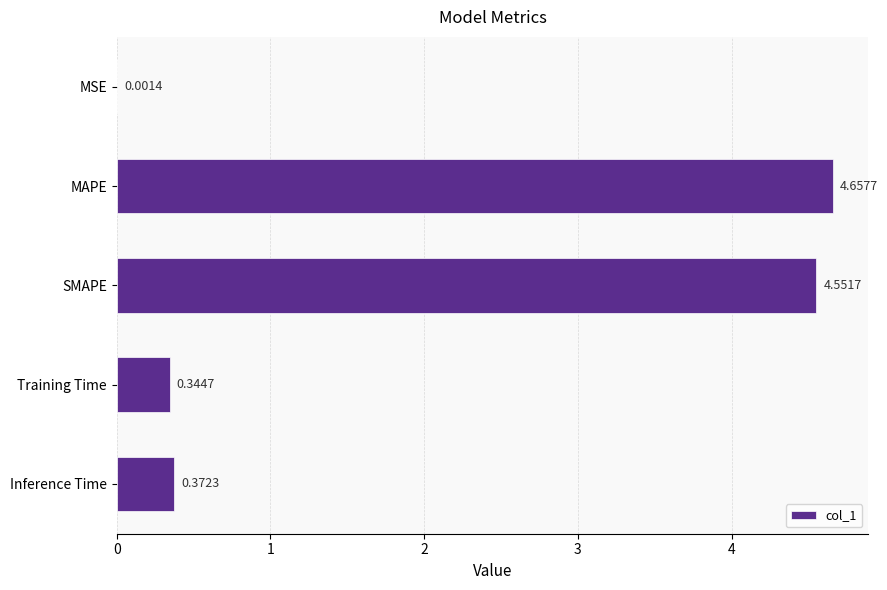

What is the sum of all values?

9.9